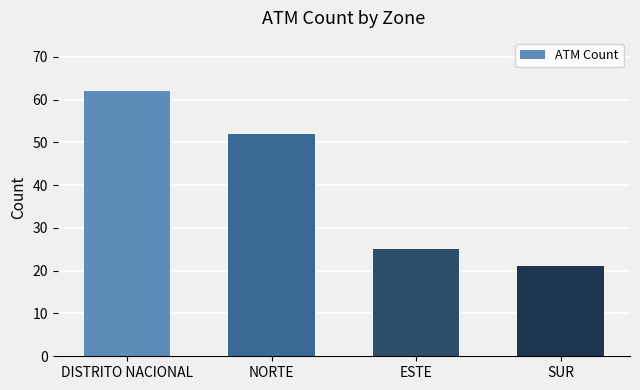

The chart shows a value of 62 at DISTRITO NACIONAL. True or false?

True